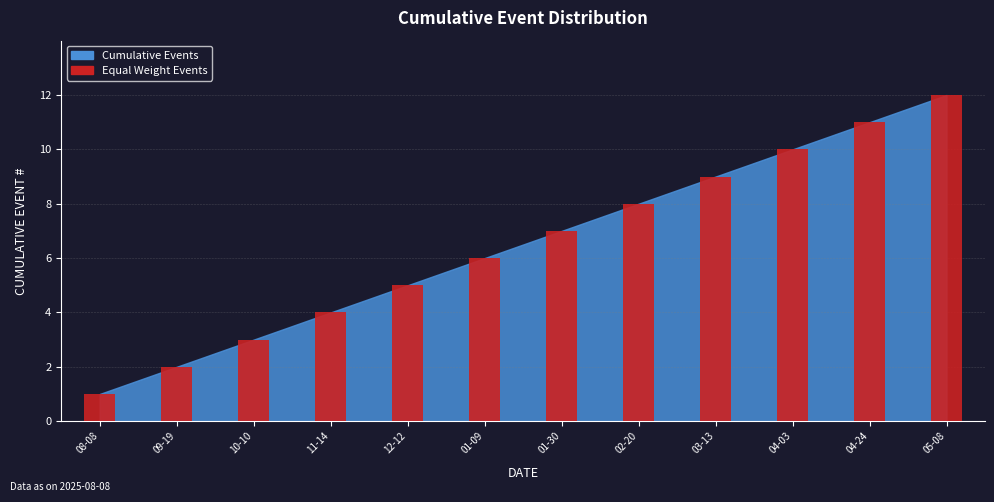

What is the label of the 1st bar from the left?

08-08